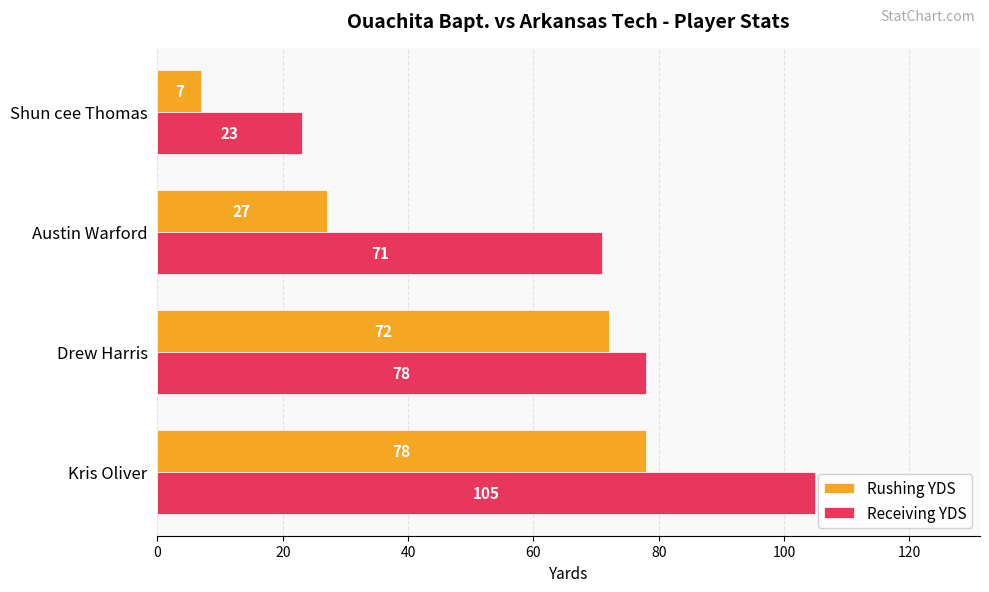

What is the difference between the maximum and second lowest values in the Receiving YDS series?

34